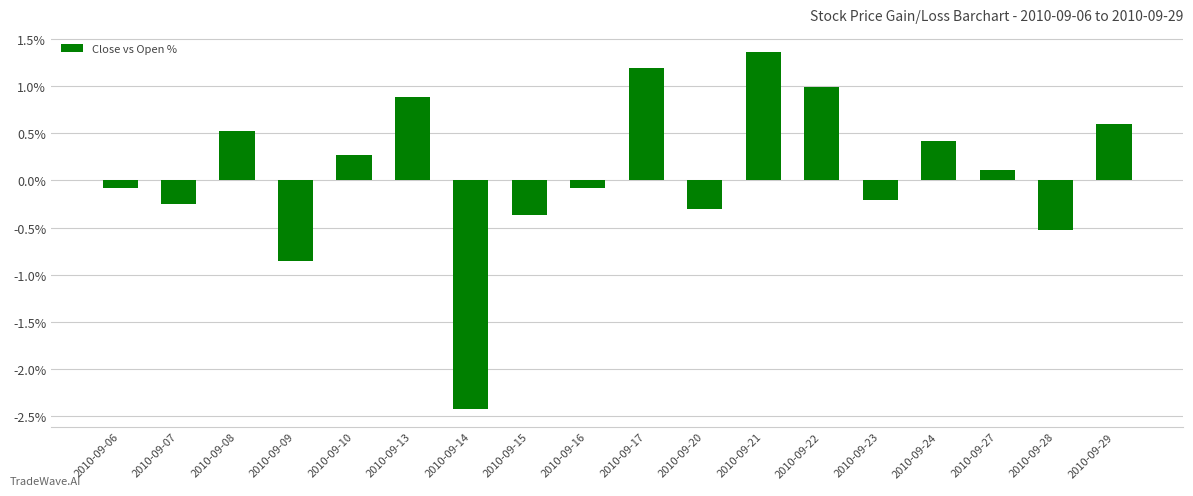

How many values are below 0?

9